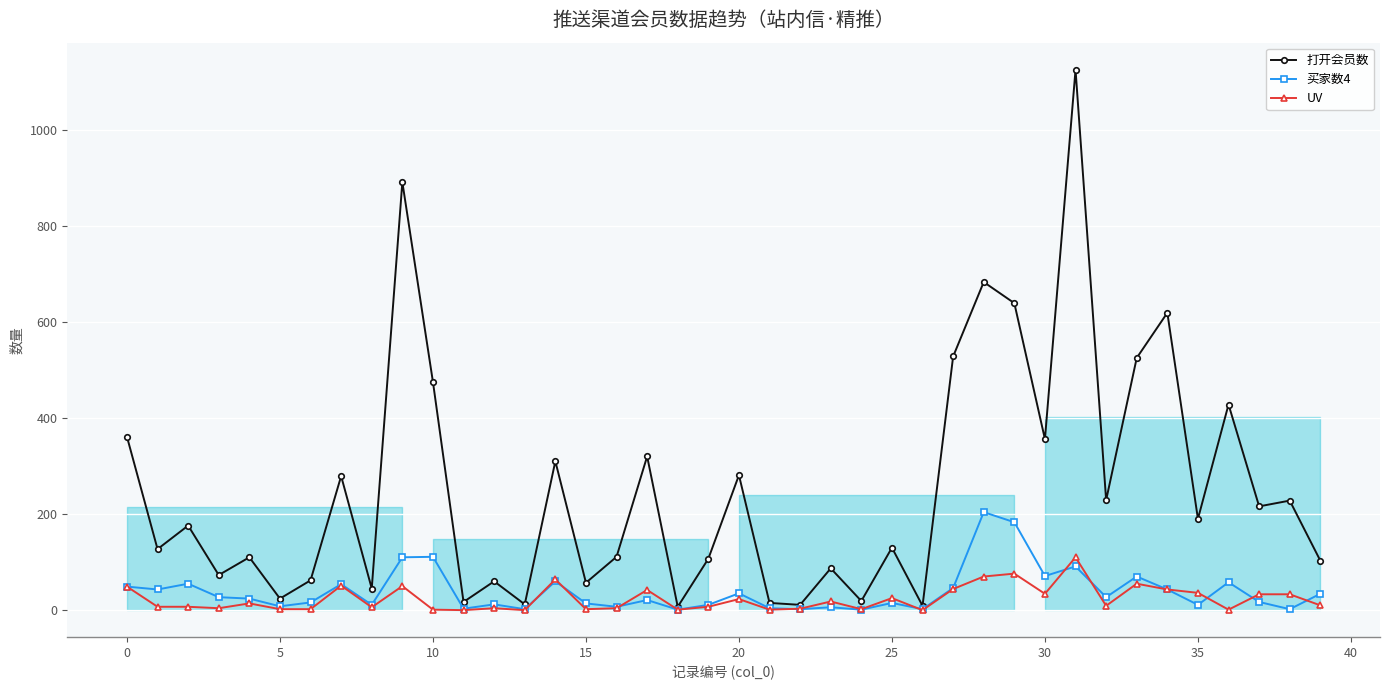

Rank the series by their maximum value, from lowest to highest.

UV, 买家数4, 打开会员数